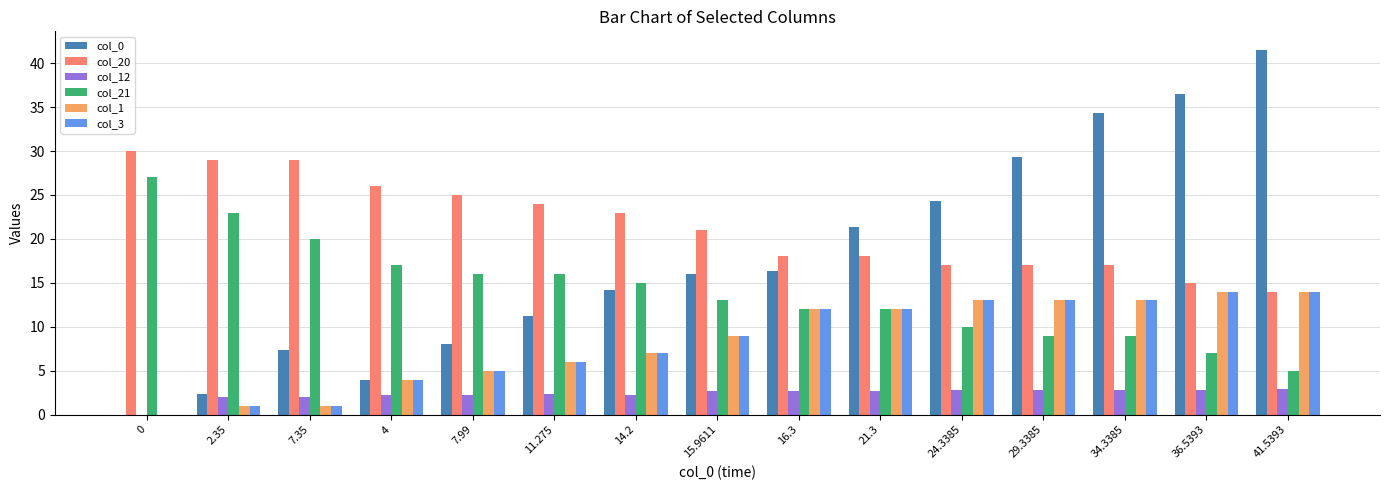

The col_1 series shows 1.9 at 7.99. True or false?

False